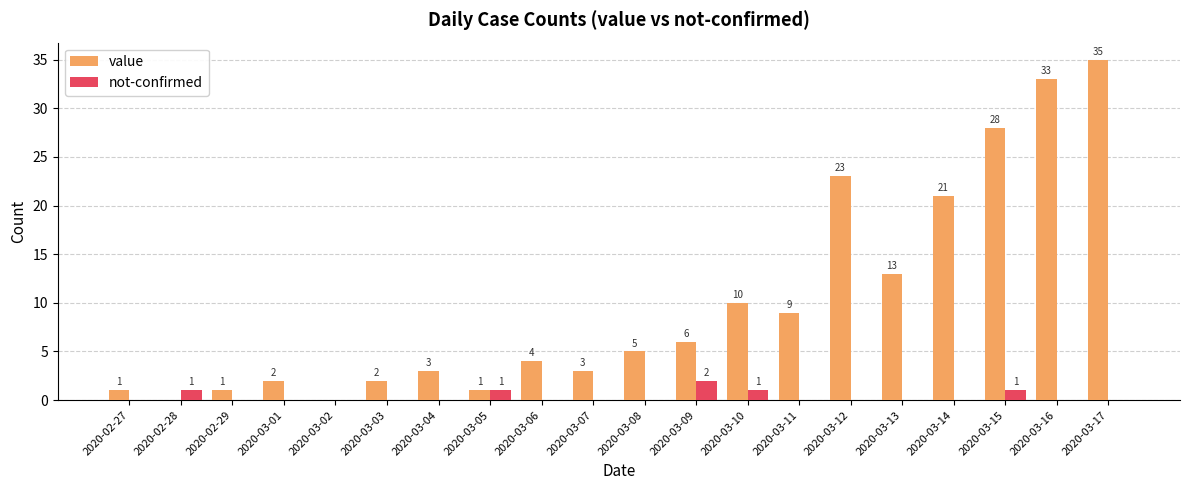

Reading left to right, extract all data points from this chart.

value: 1	0	1	2	0	2	3	1	4	3	5	6	10	9	23	13	21	28	33	35
not-confirmed: 0	1	0	0	0	0	0	1	0	0	0	2	1	0	0	0	0	1	0	0